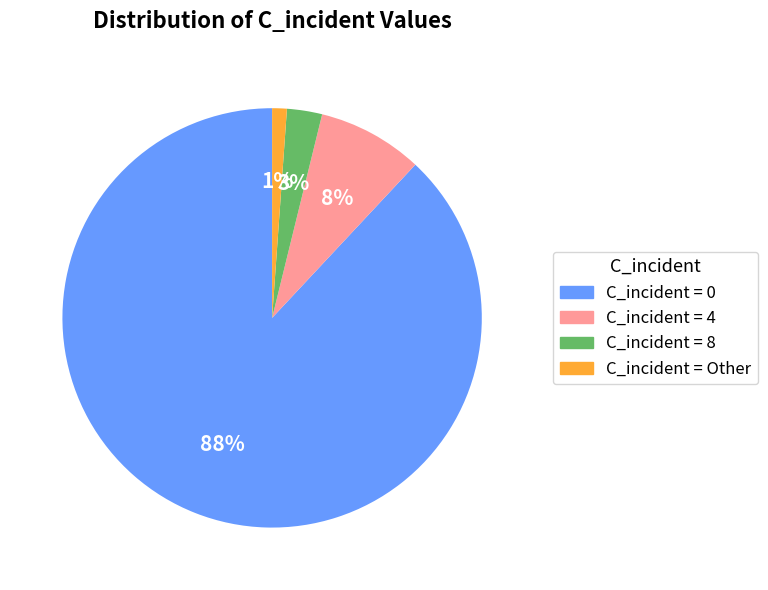

To the nearest percent, what is the average slice percentage?

25%